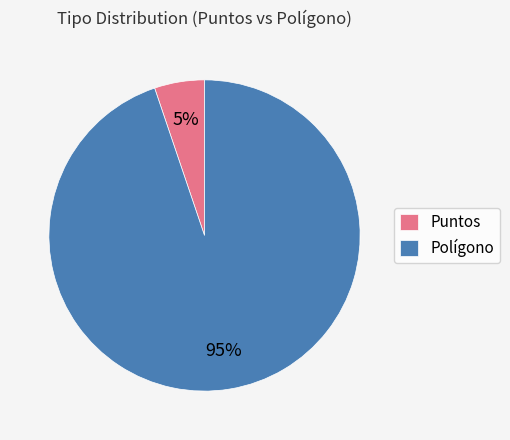

Which category has the biggest portion of the pie?

Polígono